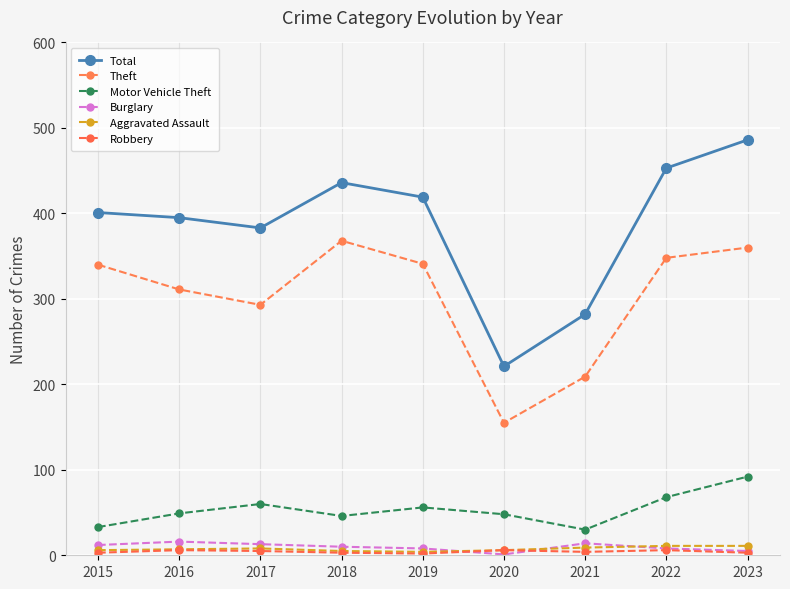

Which has a higher value, 2020 or 2018?

2018